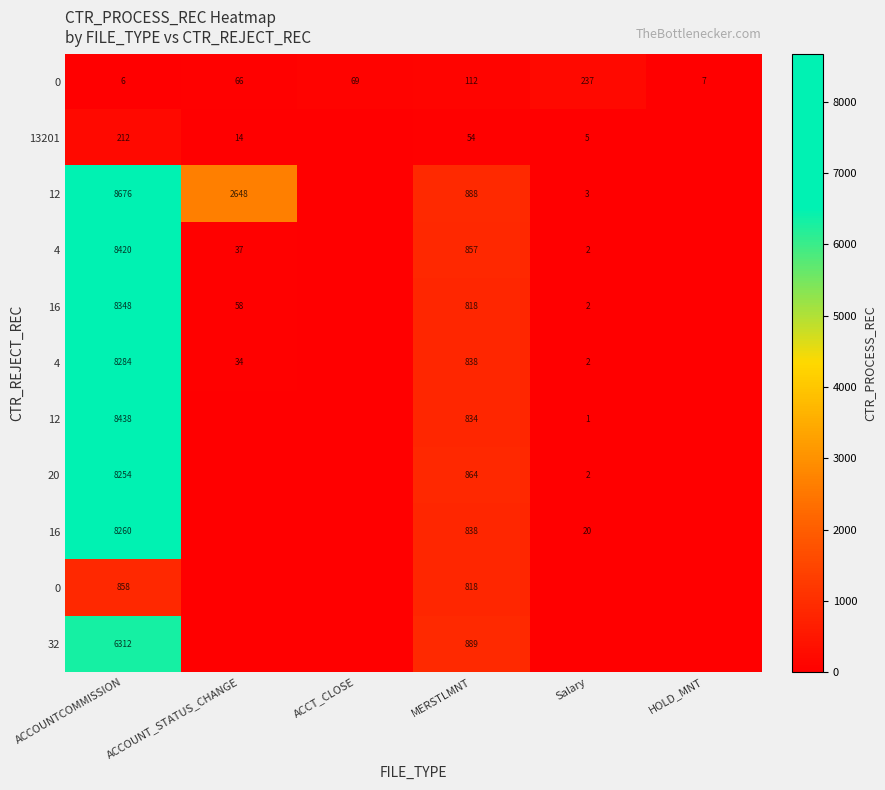

What is the total value across all series at ACCOUNTCOMMISSION?

66068